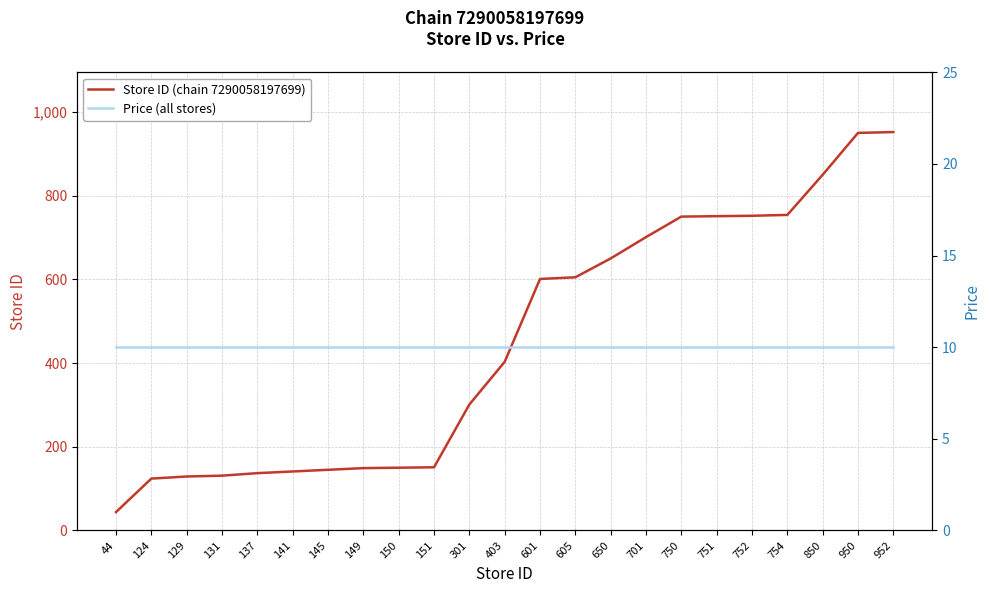

How many series are shown in this chart?

2